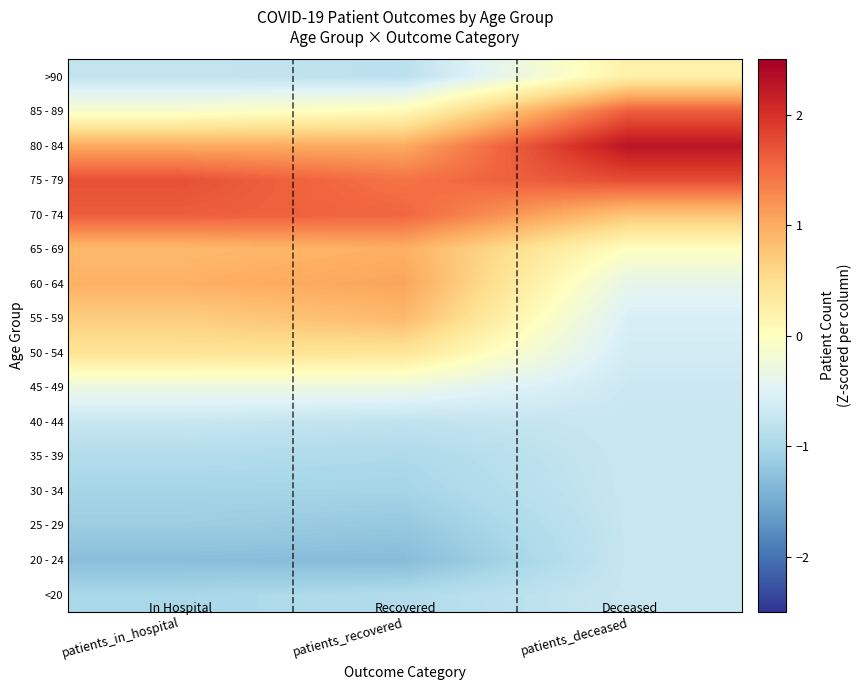

At patients_in_hospital, list the series in order from smallest to largest.

20 - 24, 25 - 29, 30 - 34, <20, 35 - 39, >90, 40 - 44, 45 - 49, 85 - 89, 50 - 54, 55 - 59, 65 - 69, 60 - 64, 80 - 84, 70 - 74, 75 - 79